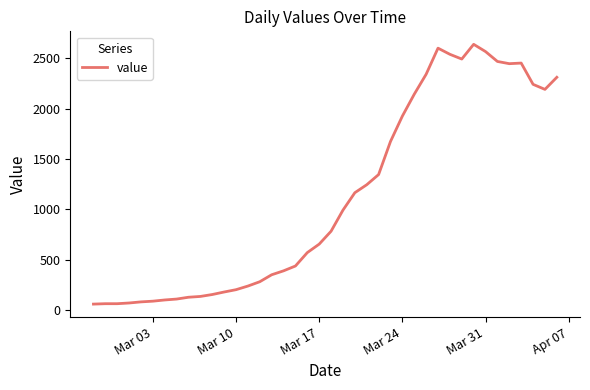

What is the maximum value shown in the chart?

2638